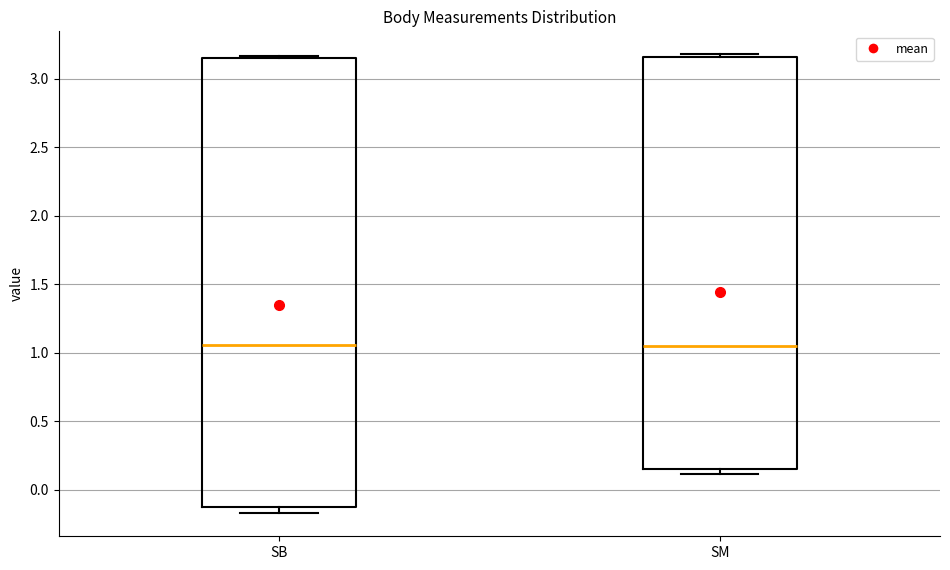

Which box is the tallest, from its lower edge to its upper edge?

SB